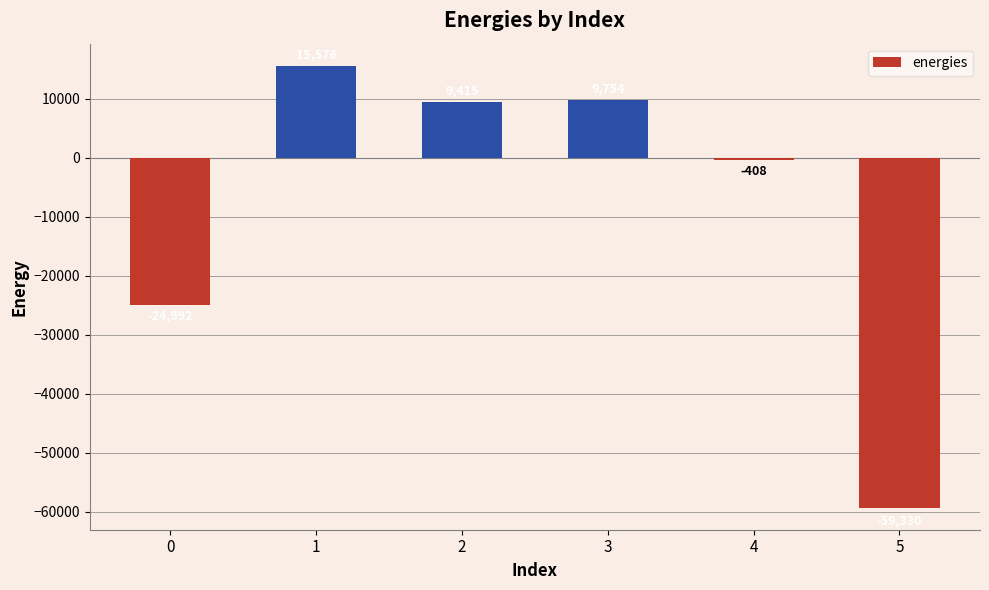

What is the sum of all values?

-49983.7